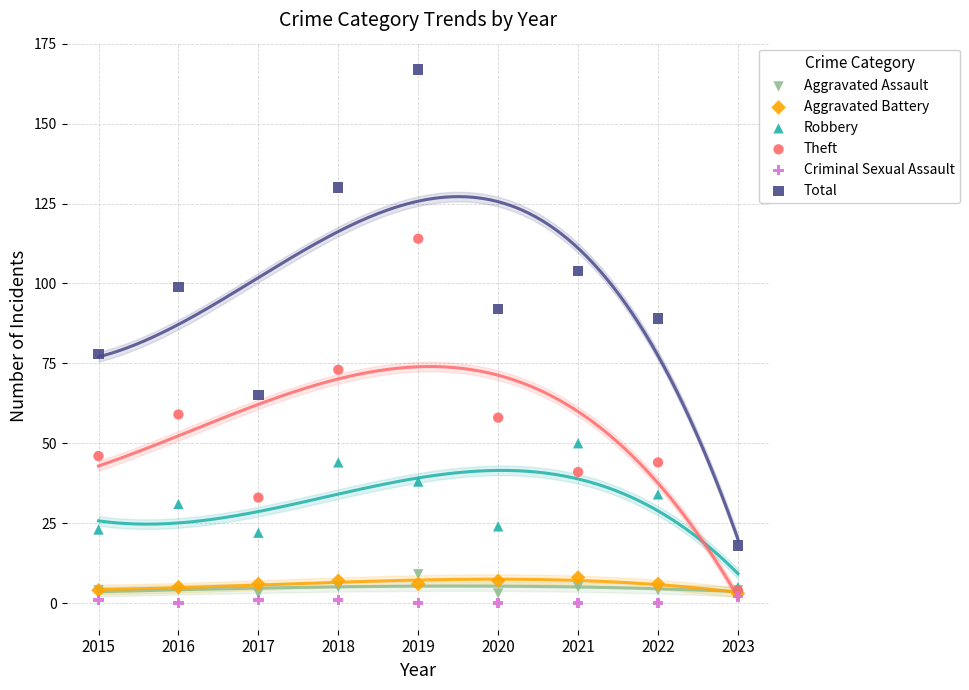

Which series contains the lowest Y value?

Criminal Sexual Assault